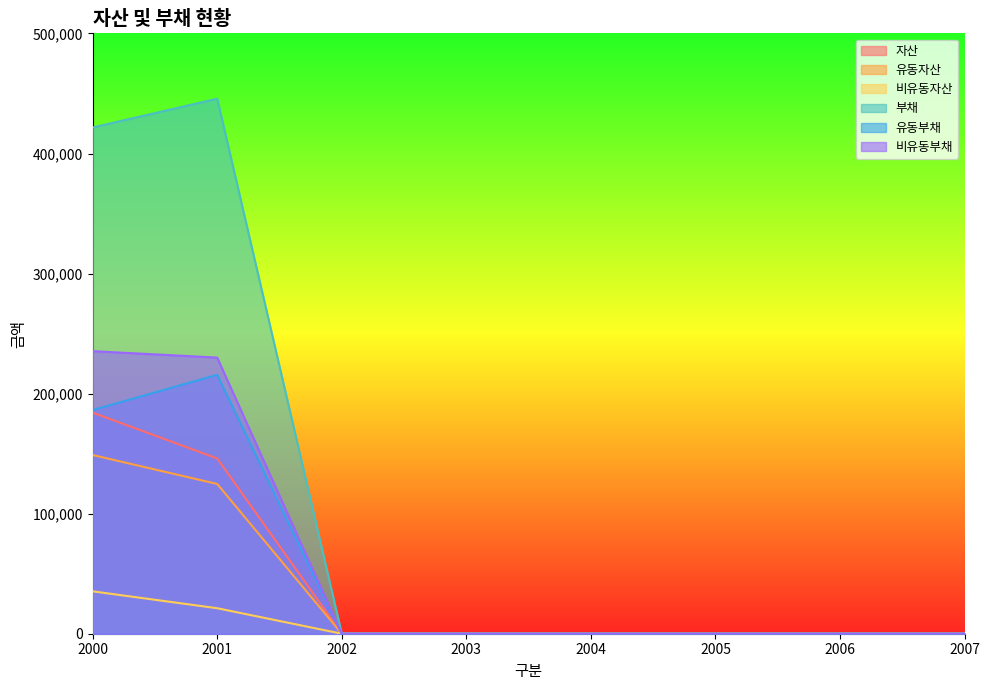

True or false: 부채 and 자산 cross at least once.

False